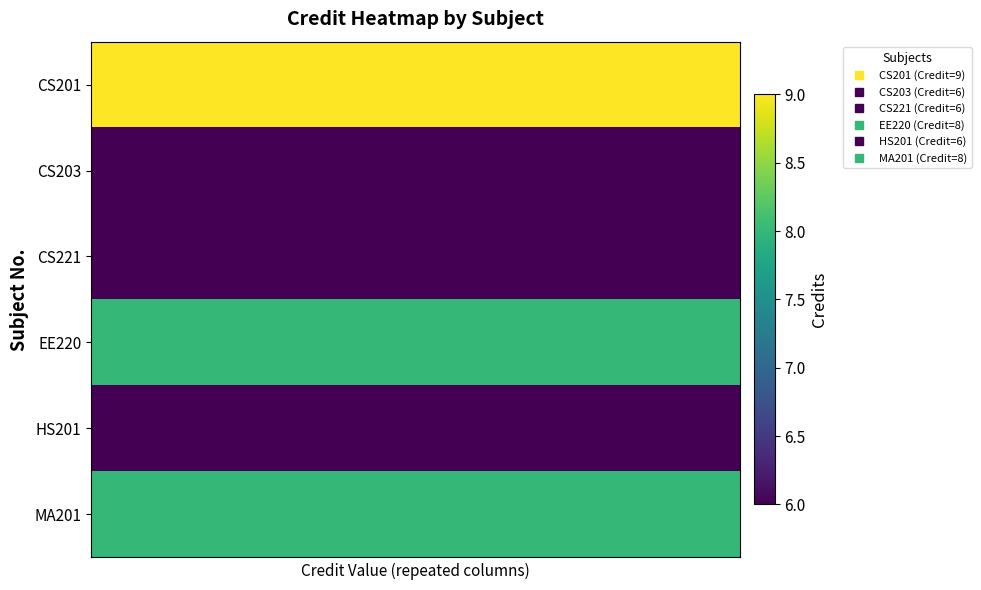

At how many categories does at least one series exceed 8?

6